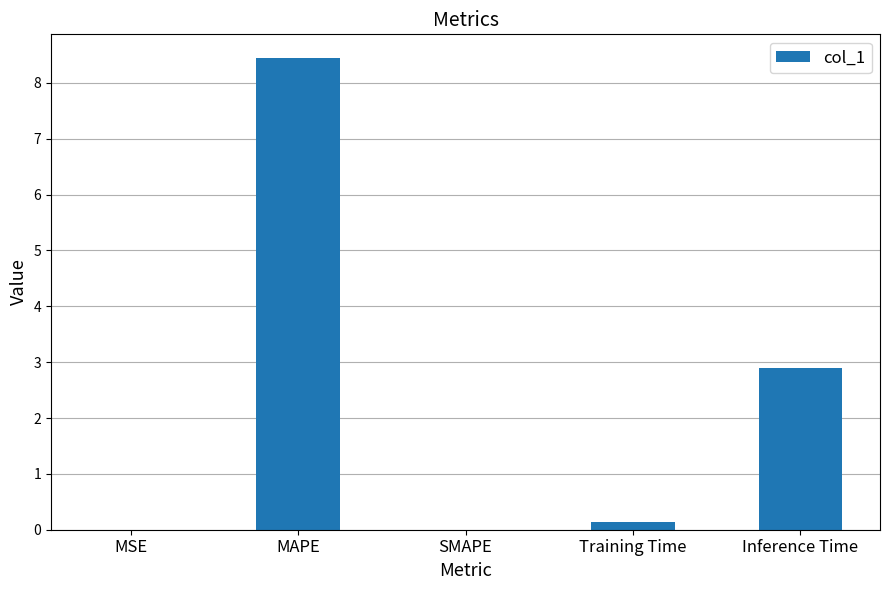

What is the sum of all values?

11.5